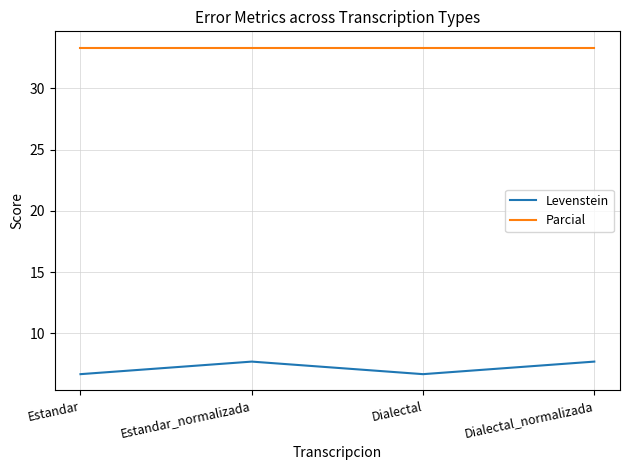

True or false: Levenstein and Parcial intersect in this chart.

False